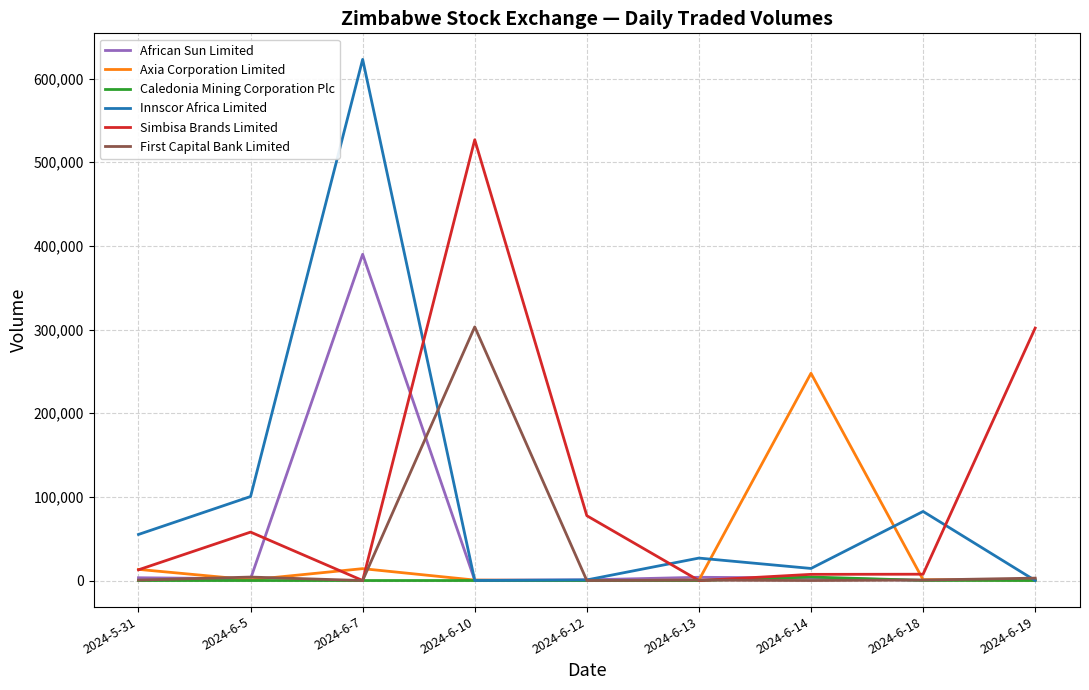

Which series has the largest total across all categories?

Simbisa Brands Limited